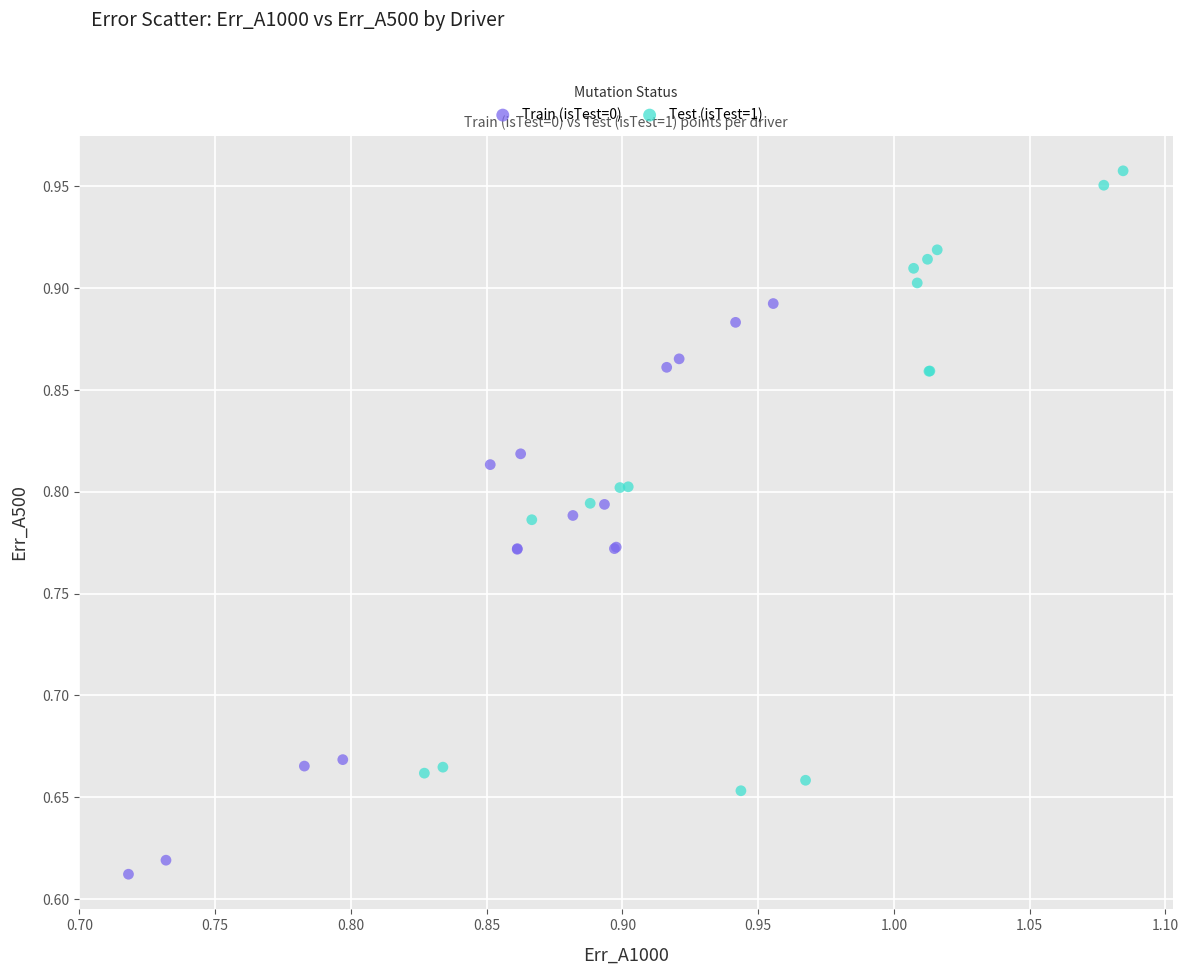

Which series reaches the maximum Y coordinate?

Test (isTest=1)